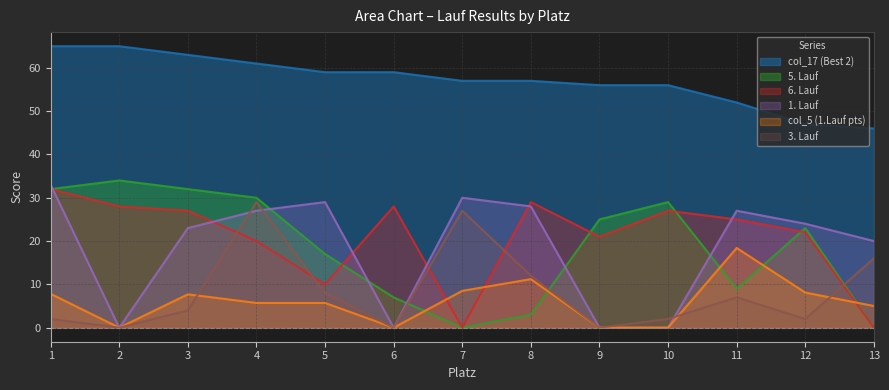

How many lines are shown in the chart?

6